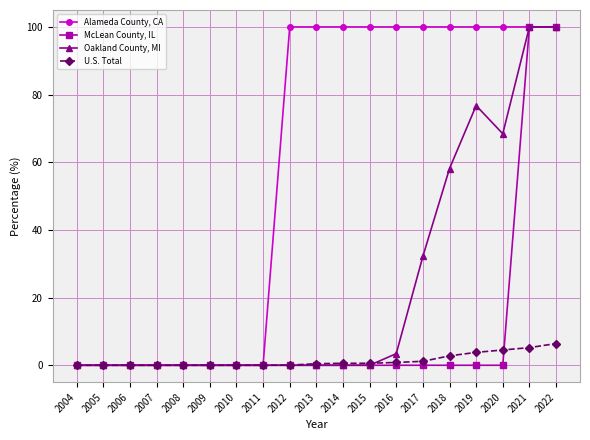

What is the greatest value displayed?

100.0